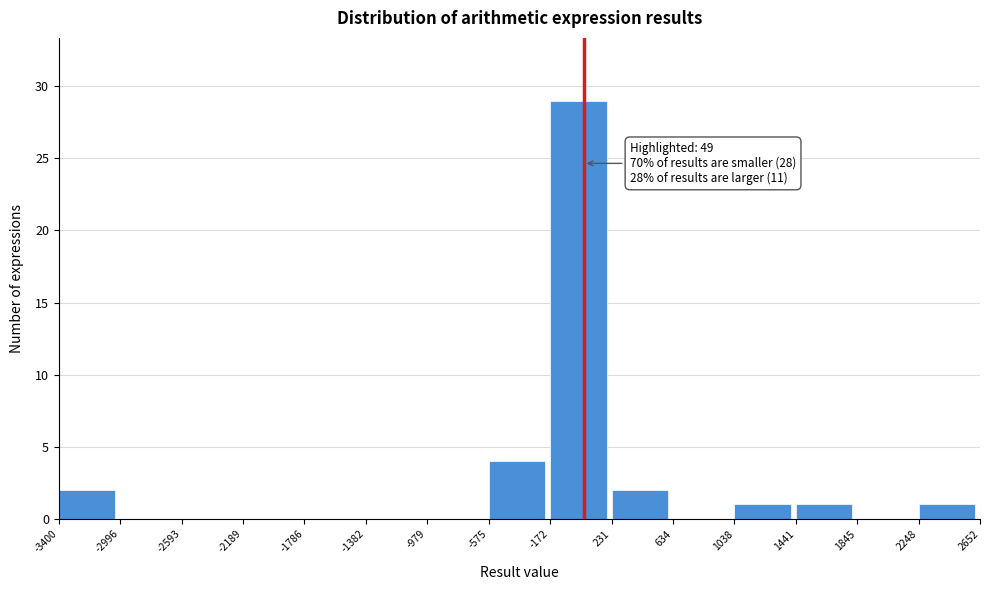

Which range on the x-axis has the tallest bar?

-172 to 231